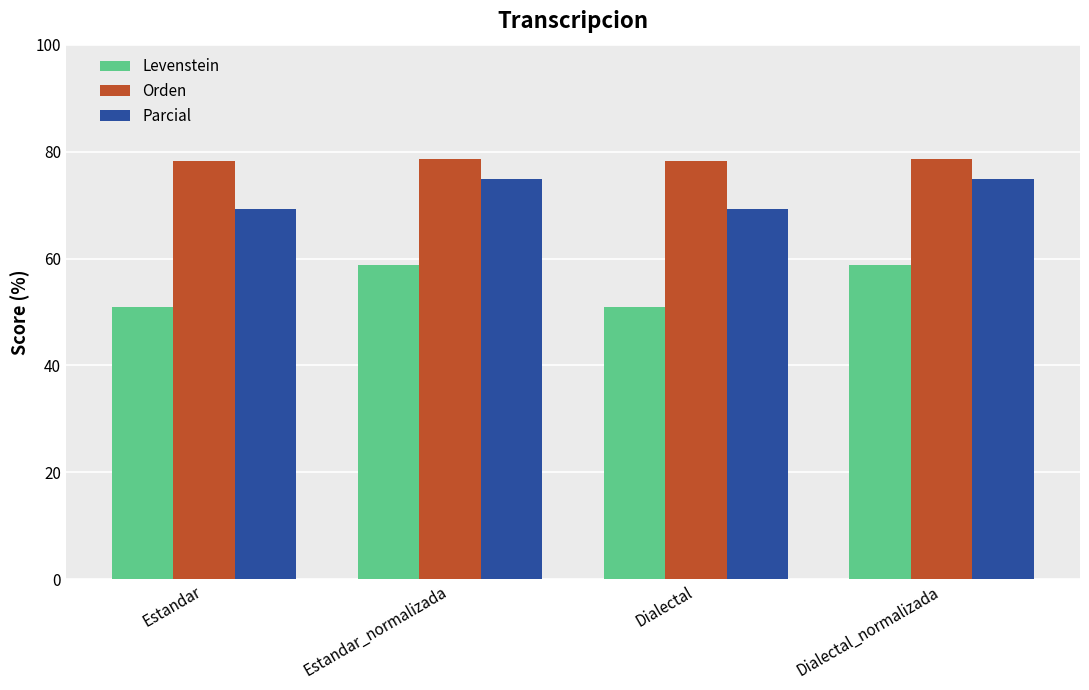

What is the minimum value shown in the chart?

50.9